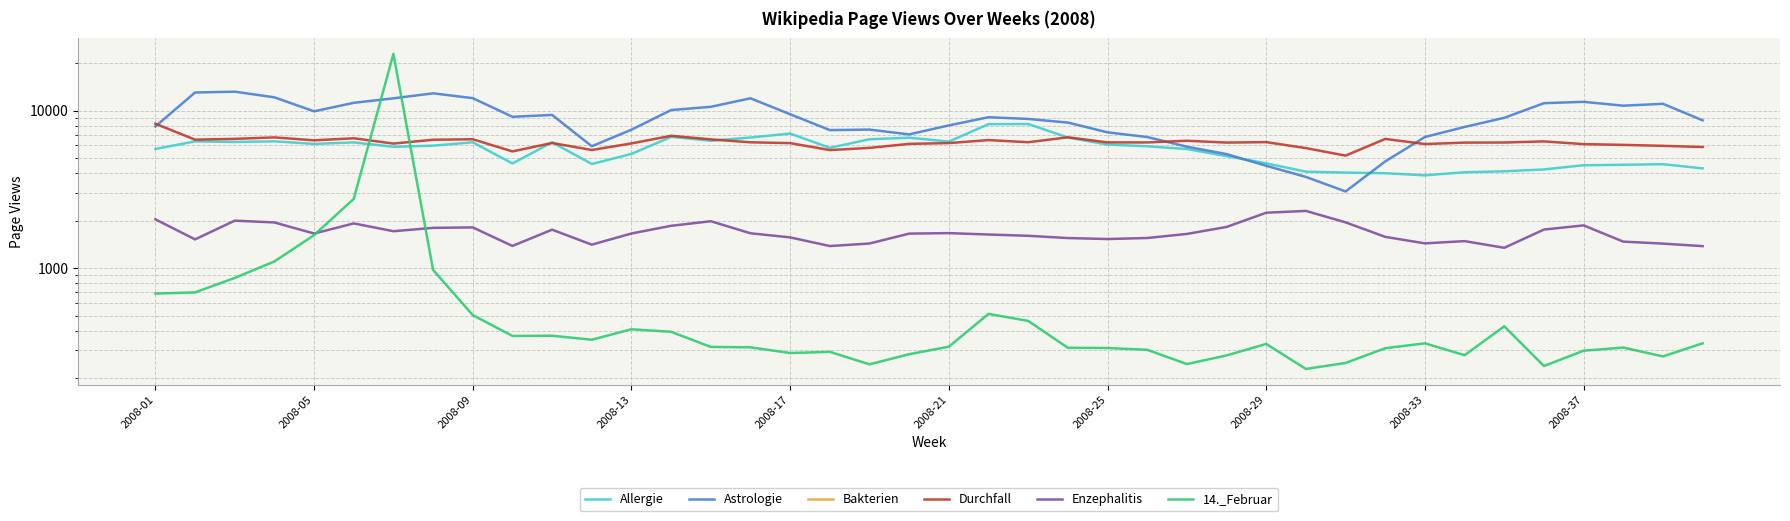

At how many categories does at least one series exceed 1787?

40